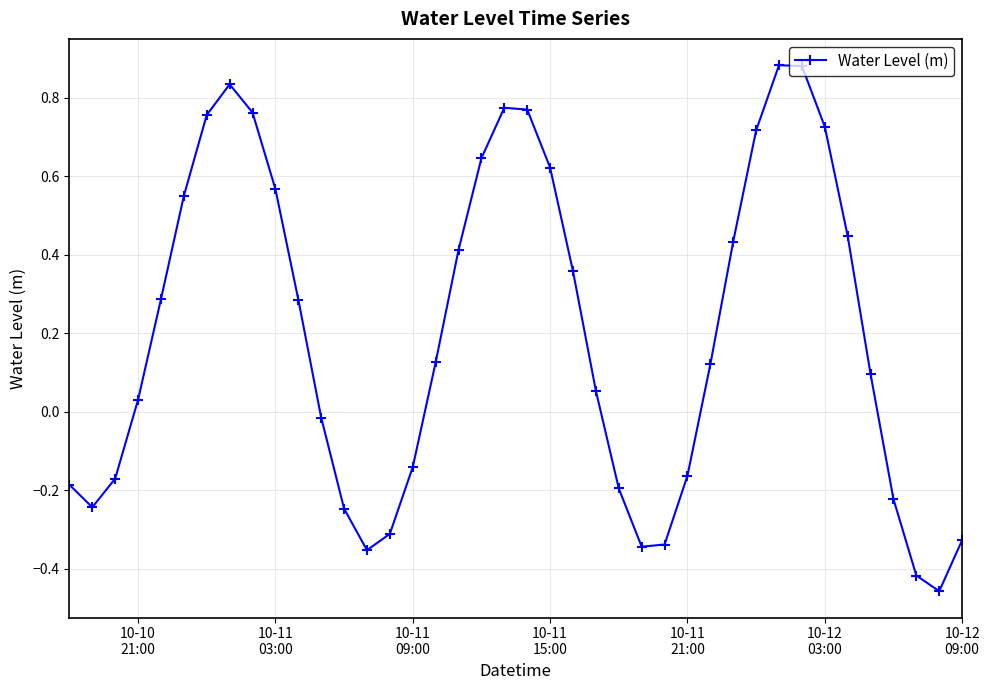

What is the difference between the maximum and minimum values?

1.3